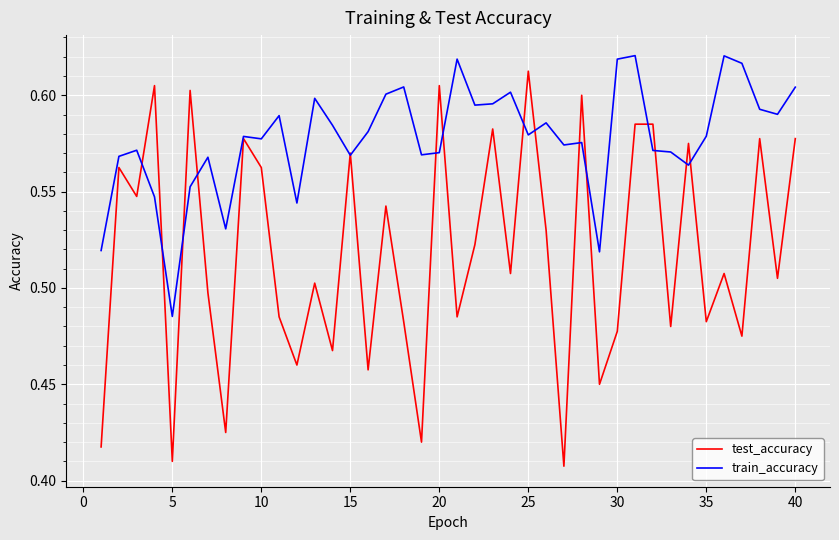

List the series in order of their peak value, highest first.

train_accuracy, test_accuracy